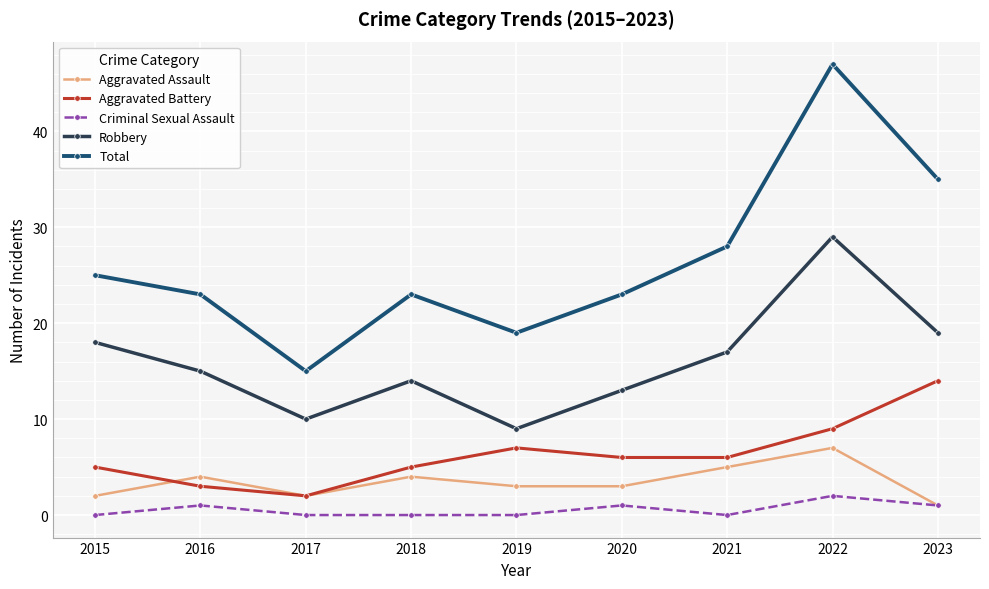

Between 2015 and 2023, which series saw the biggest shift?

Total